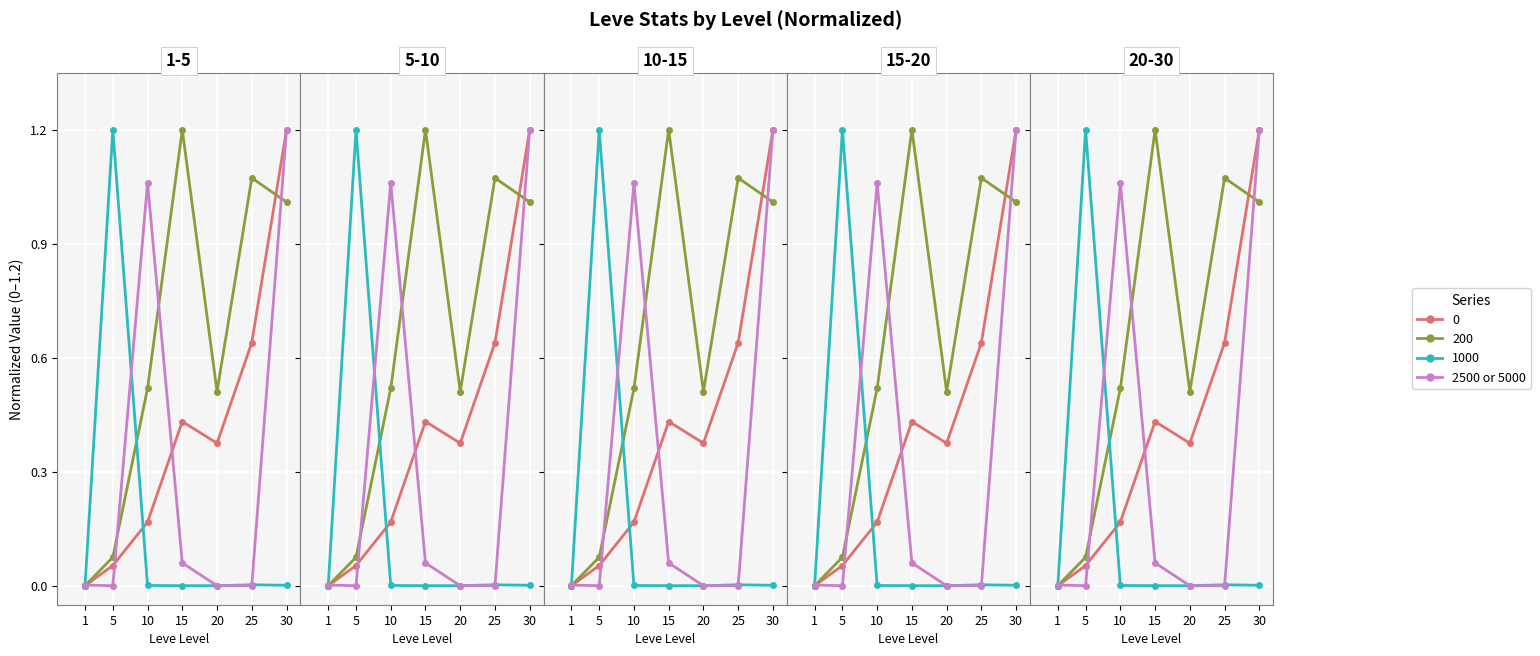

True or false: the data has more than 2 interior local peaks.

False